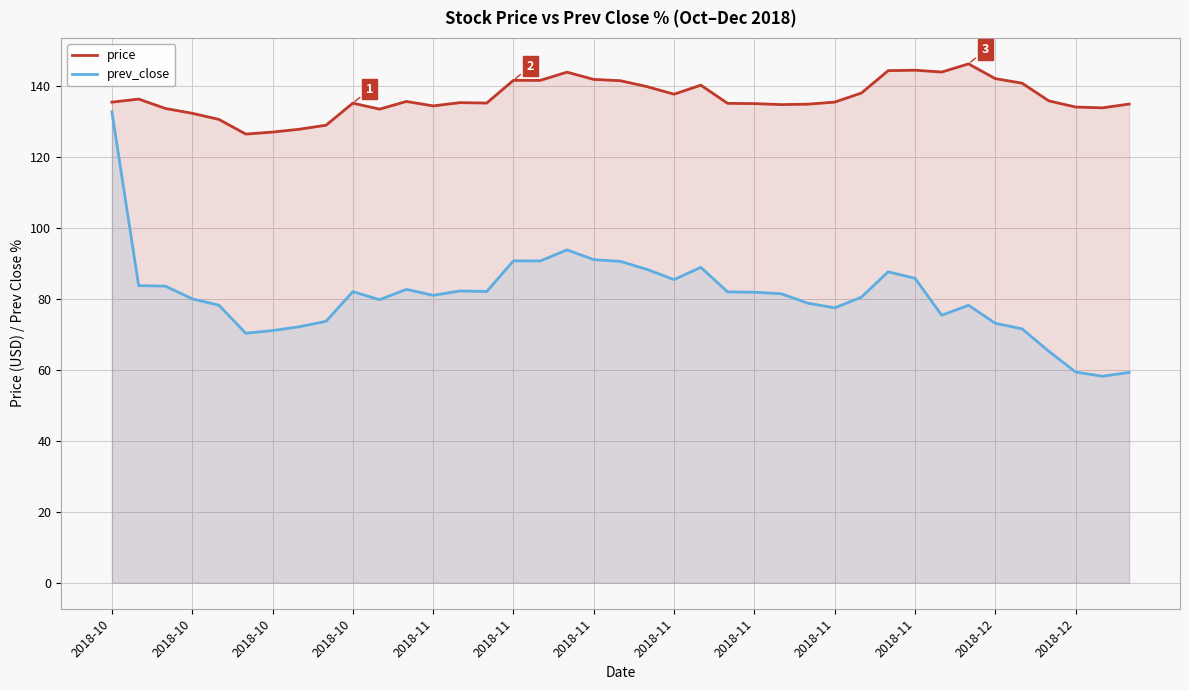

What is the spread (max minus min) of values at 35?

70.6